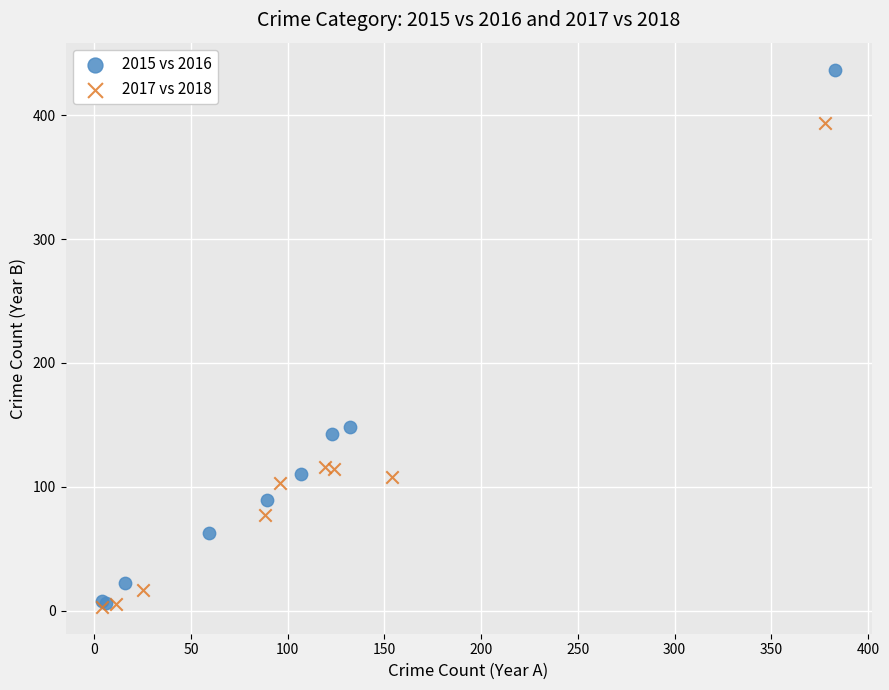

Which series has the widest spread of Y values?

2015 vs 2016